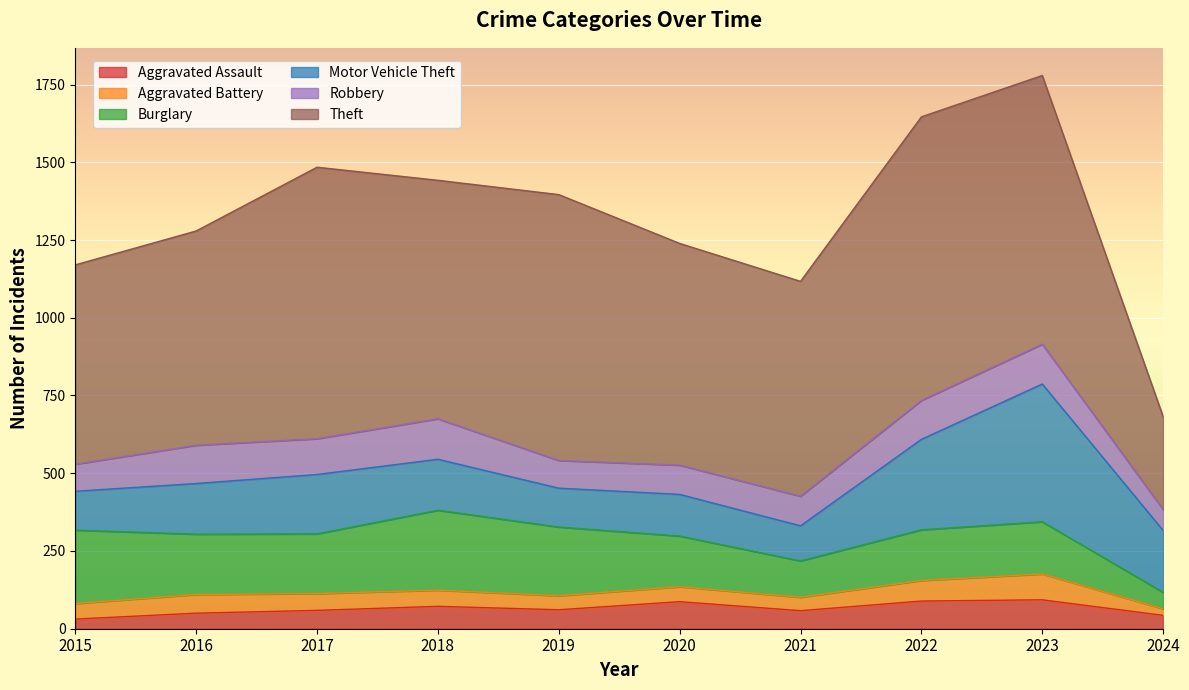

How many lines are shown in the chart?

6